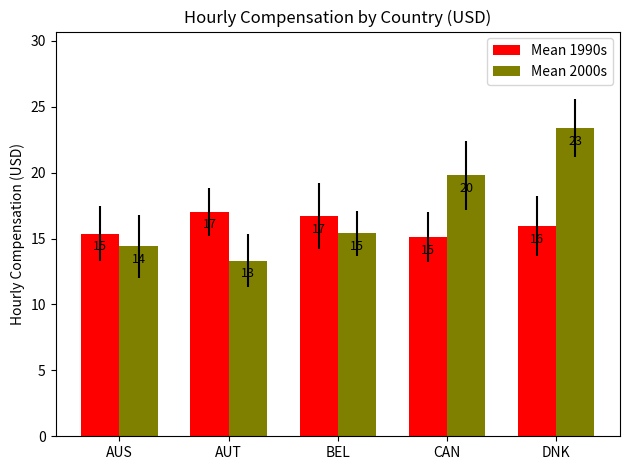

Which series changed the most between AUS and DNK?

Mean 2000s